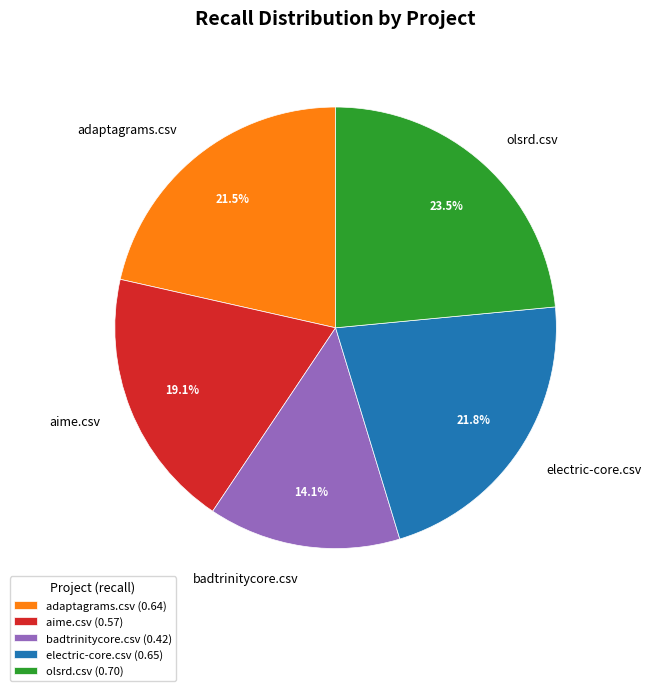

Is there a majority slice in this chart?

No